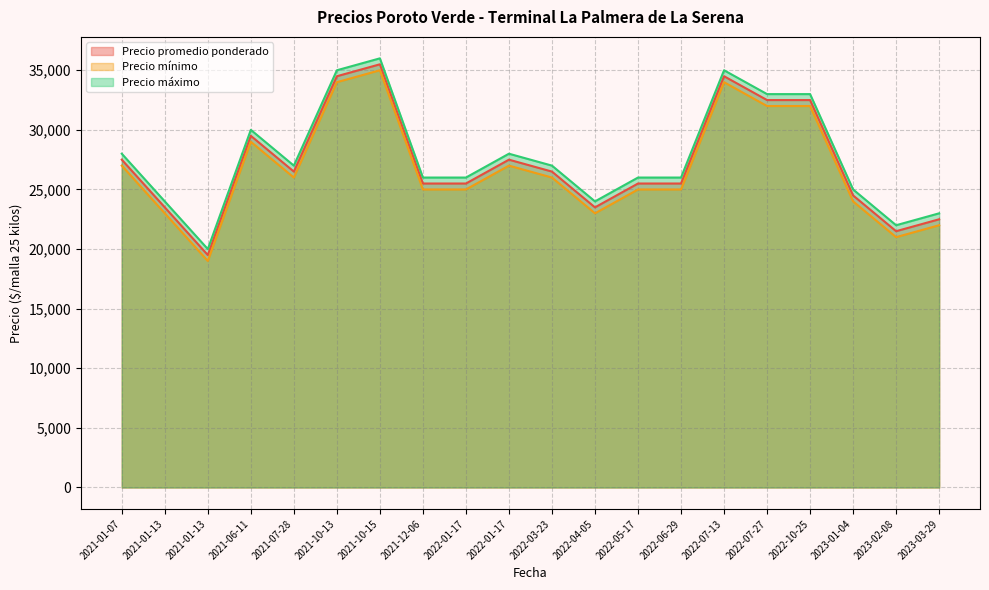

The value of Precio mínimo at 2022-07-27 is 32000. True or false?

True